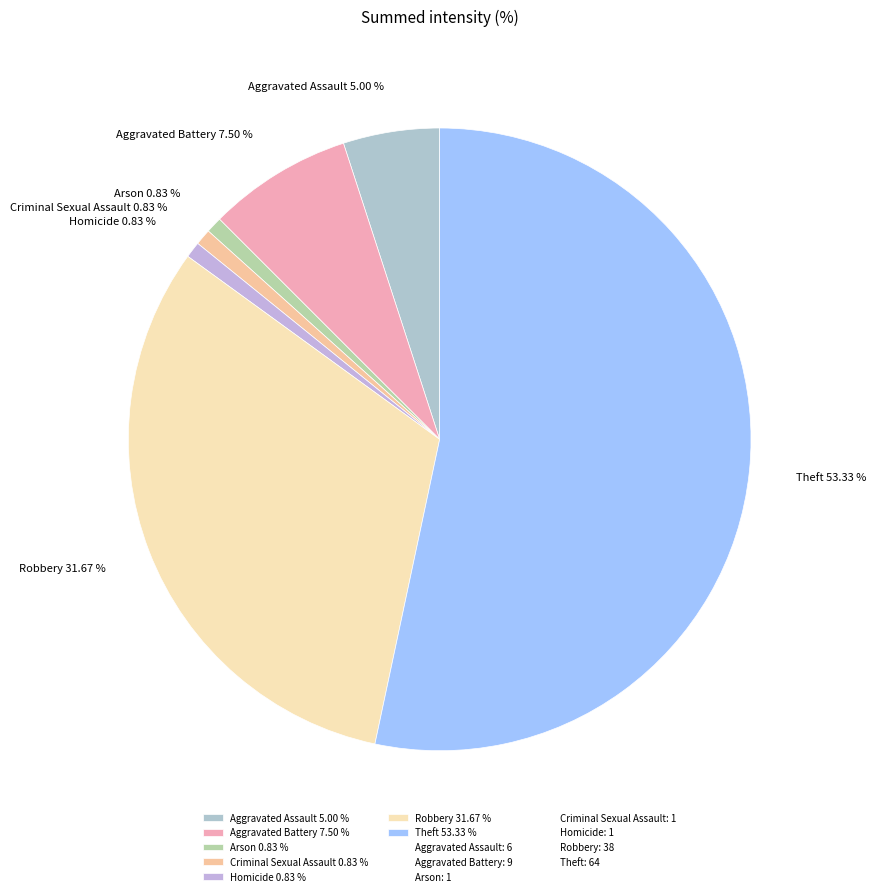

Approximately how many times larger is the value at Theft 53.33 % compared to Criminal Sexual Assault 0.83 %?

64.0